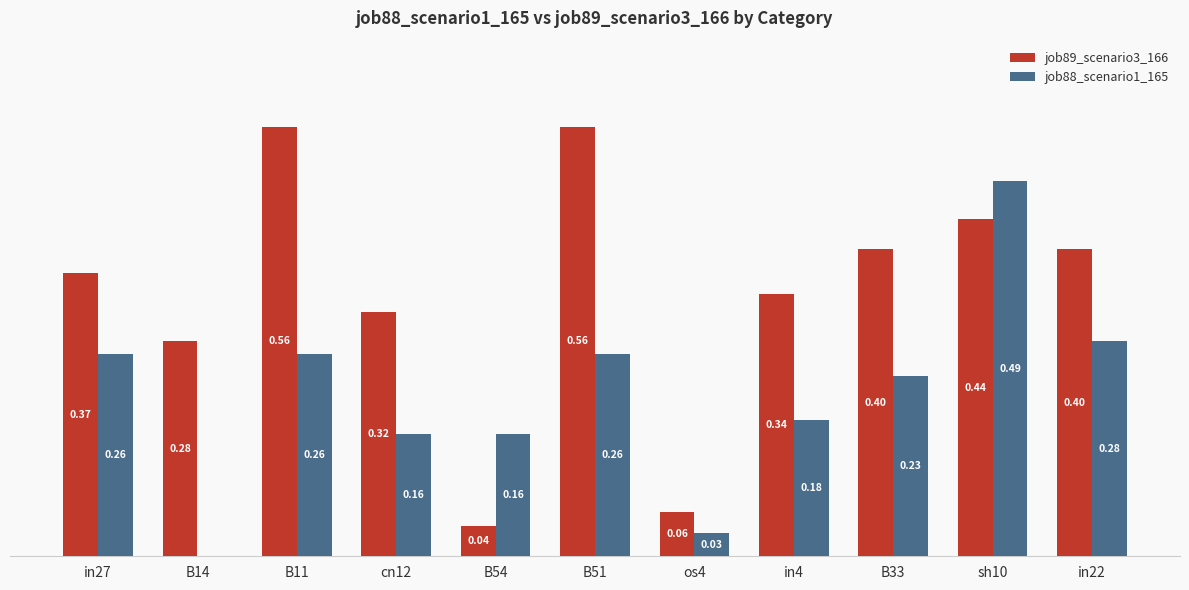

At which category is the sum across all series the highest?

sh10